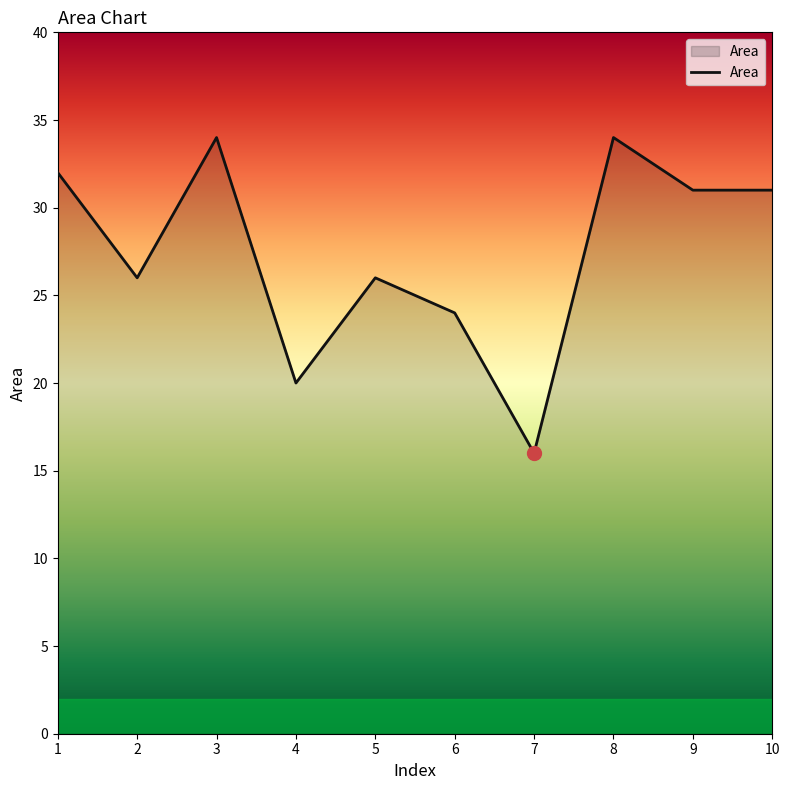

Which has a higher value, 3 or 2?

3